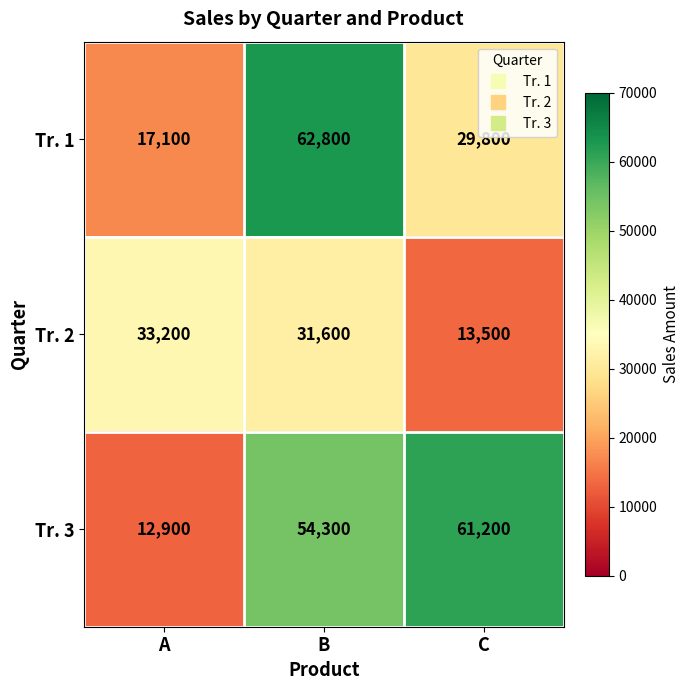

Rank the series by their average value, from highest to lowest.

Tr. 3, Tr. 1, Tr. 2